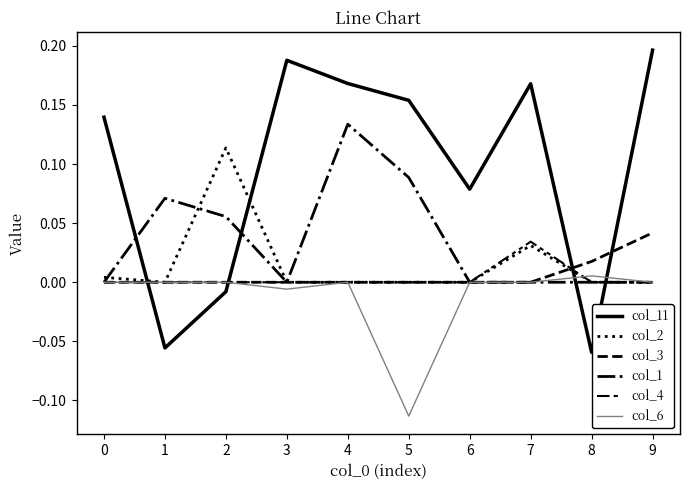

Count the number of categories in the chart.

10